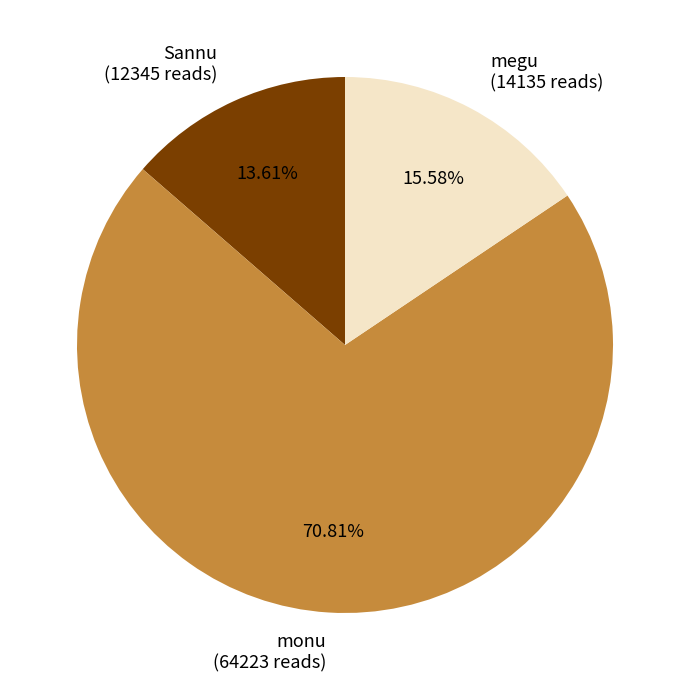

How much of the chart is everything except Sannu?

86.4%